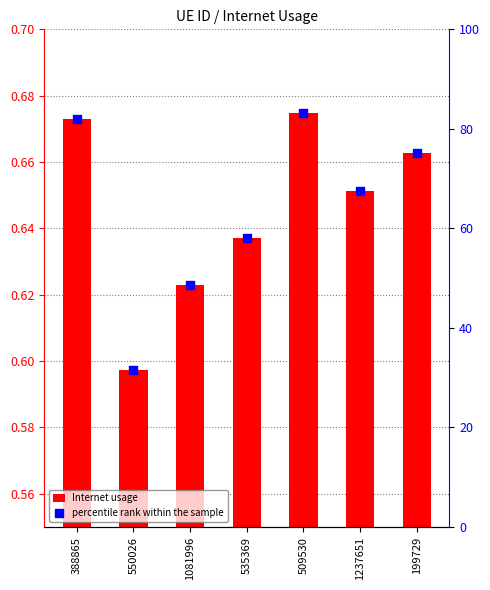

Which series reaches the maximum Y coordinate?

percentile rank within the sample